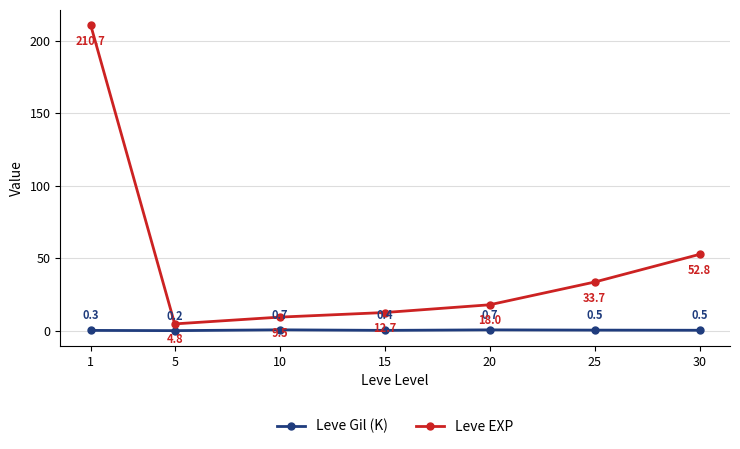

What is the value of the Leve EXP point at the 1st from the left?

210.7